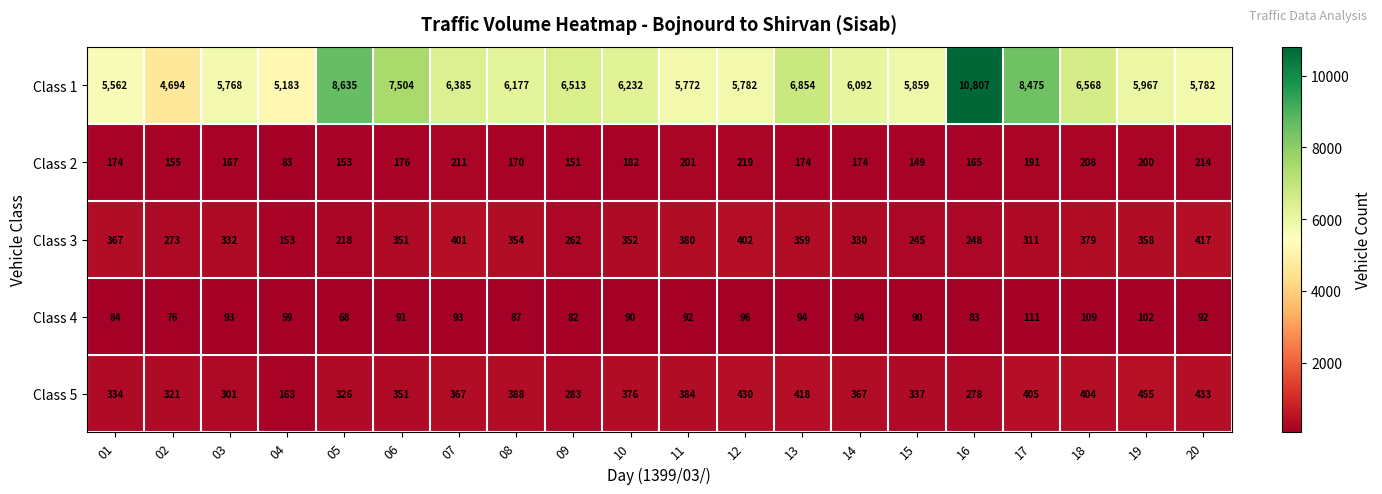

What is the sum of all Class 4 values?

1786